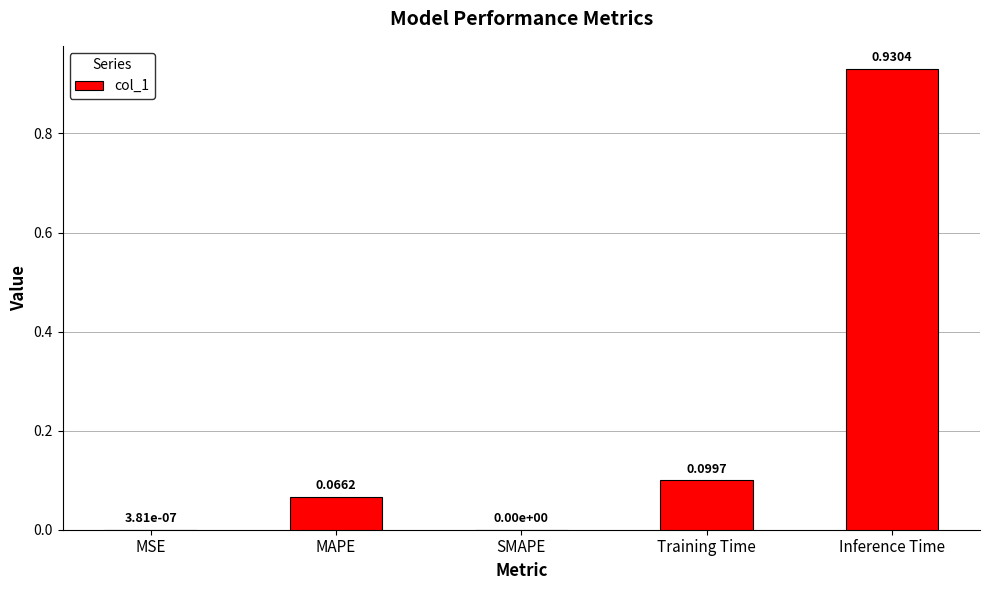

How many values are above zero?

4